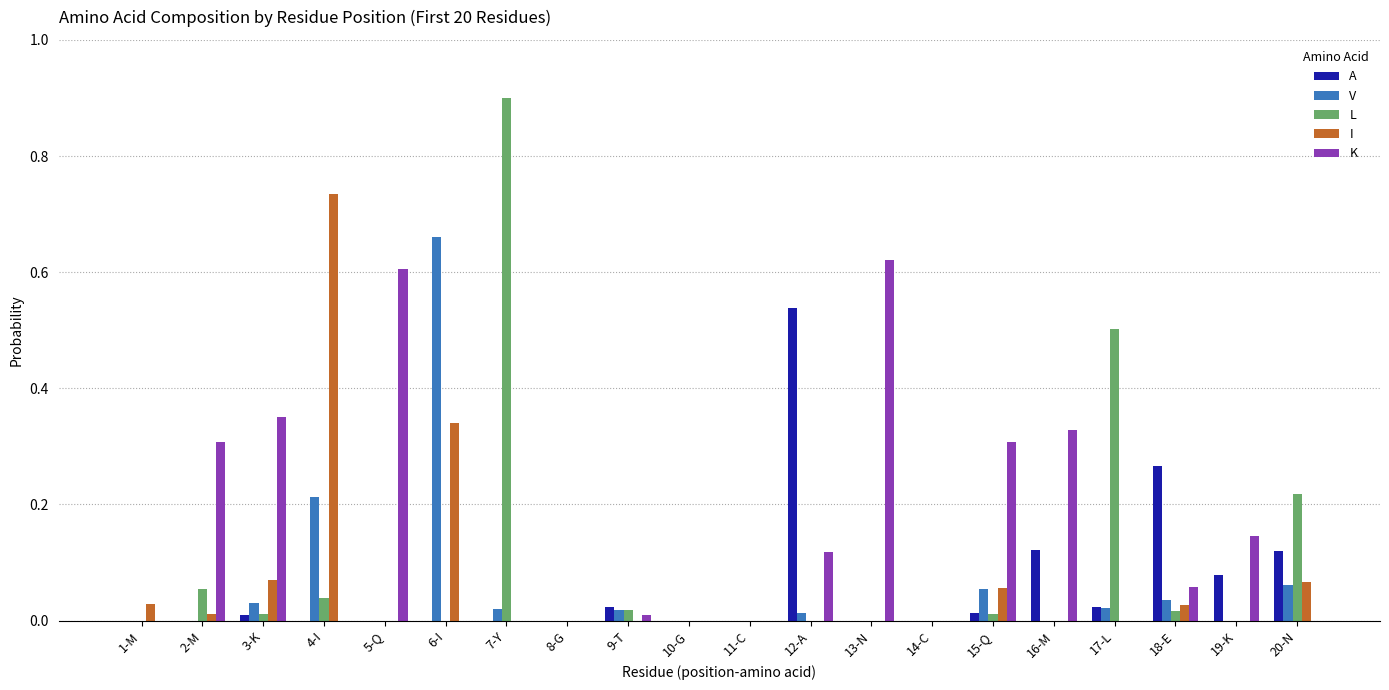

The value of V at 10-G is 0.0. True or false?

True